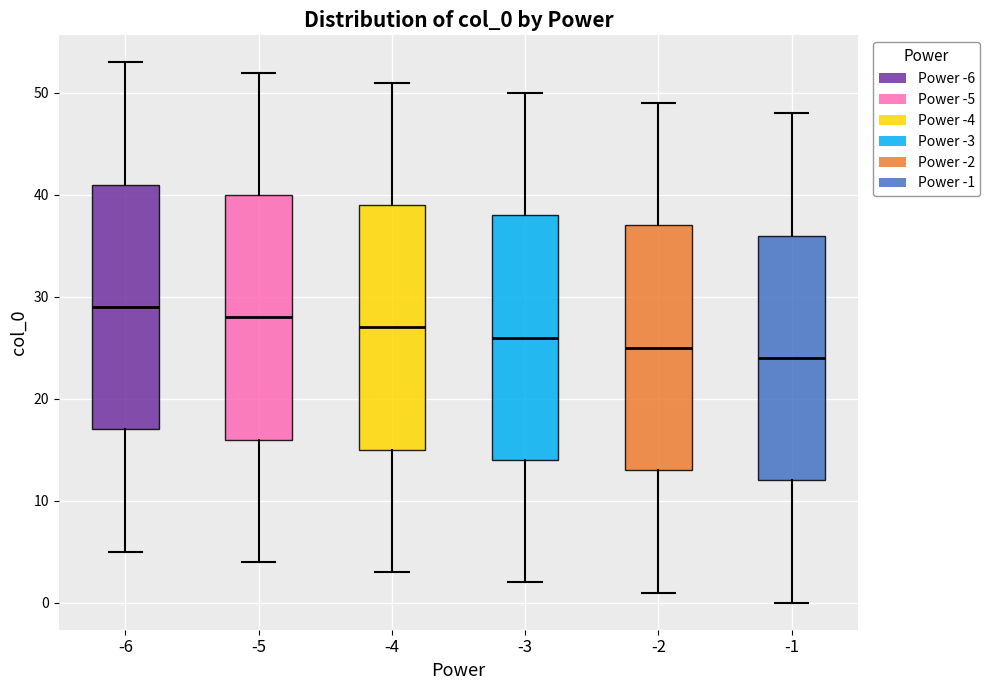

Reading left to right, read every box against the y-axis: the position of its median line, the range the box covers, and the ends of its whiskers. The values are not printed on the chart, so give them approximately, as read against the axis.

-6: median 29, box 17 to 41, whiskers 5 to 53
-5: median 28, box 16 to 40, whiskers 4 to 52
-4: median 27, box 15 to 39, whiskers 3 to 51
-3: median 26, box 14 to 38, whiskers 2 to 50
-2: median 25, box 13 to 37, whiskers 1 to 49
-1: median 24, box 12 to 36, whiskers 0 to 48